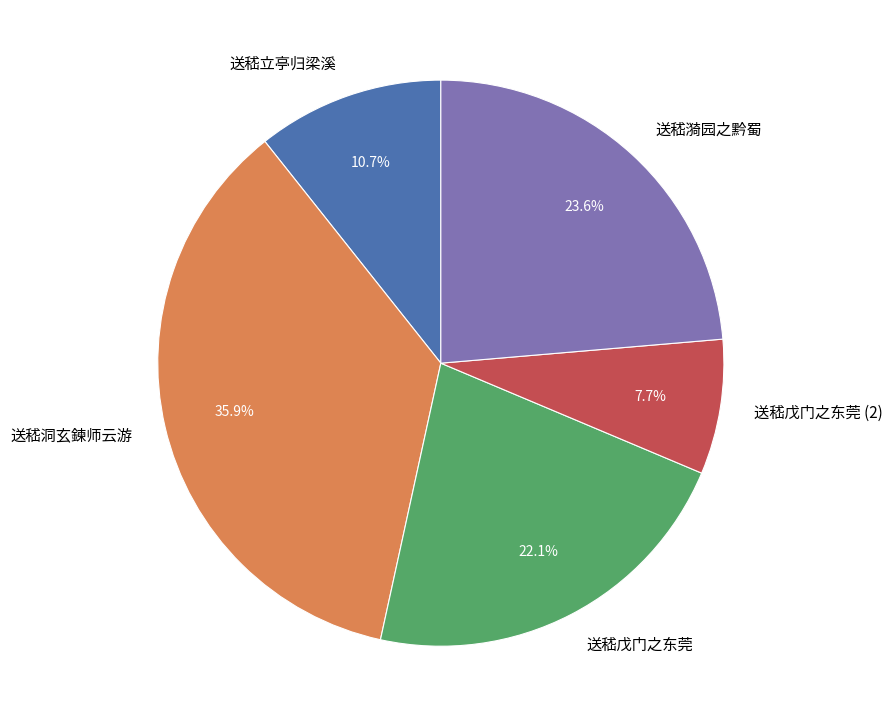

To the nearest percent, what portion does 送嵇洞玄鍊师云游 represent?

36%